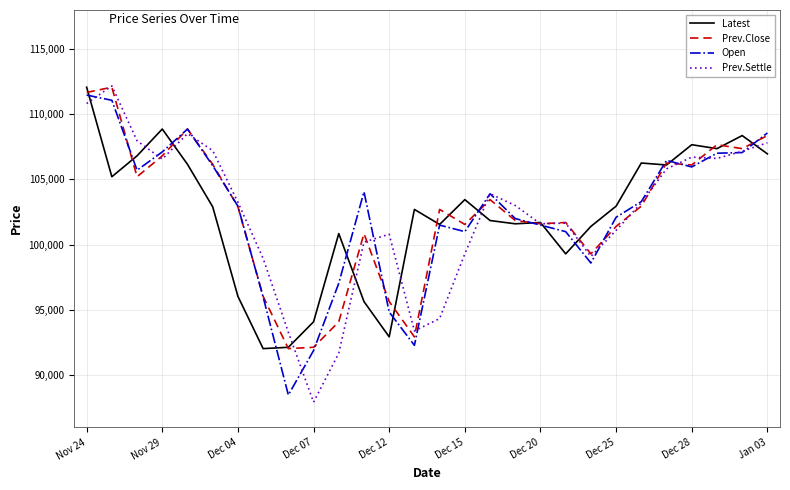

What are all the series names shown in the legend?

Latest, Prev.Close, Open, Prev.Settle